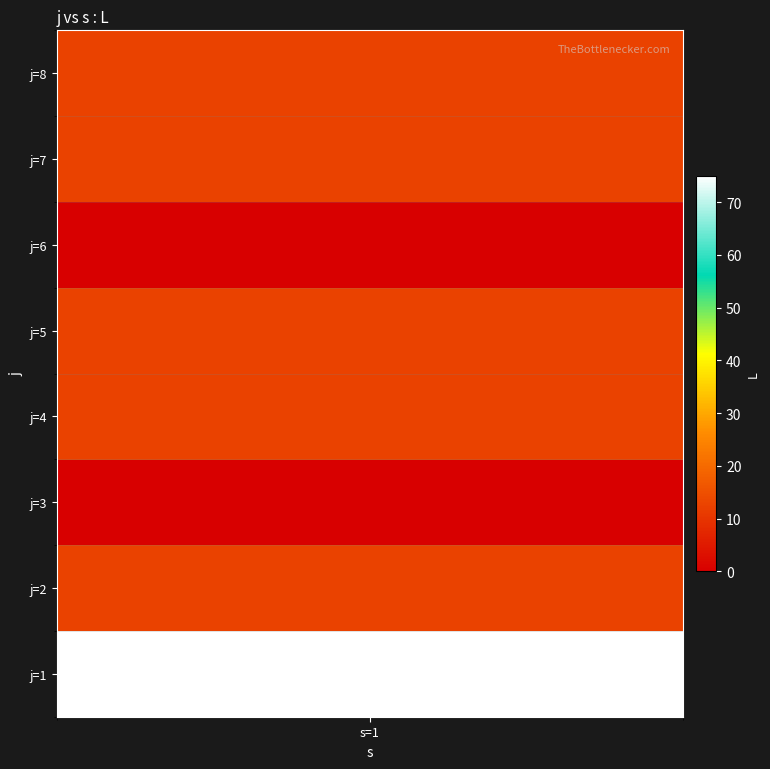

Between 1 and 7, which is larger?

1